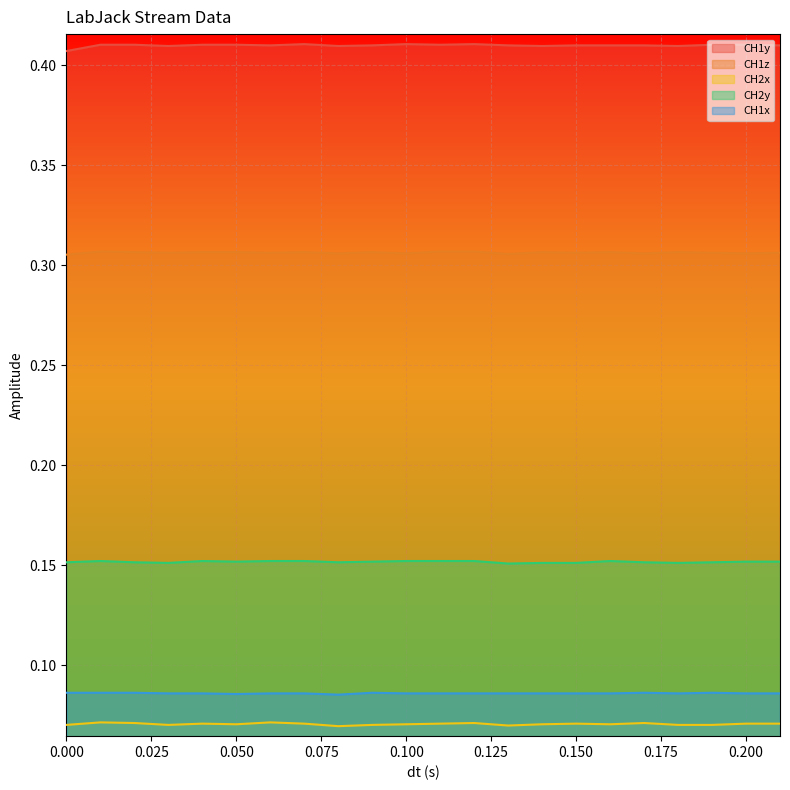

What is the spread (max minus min) of values at 0.04?

0.3